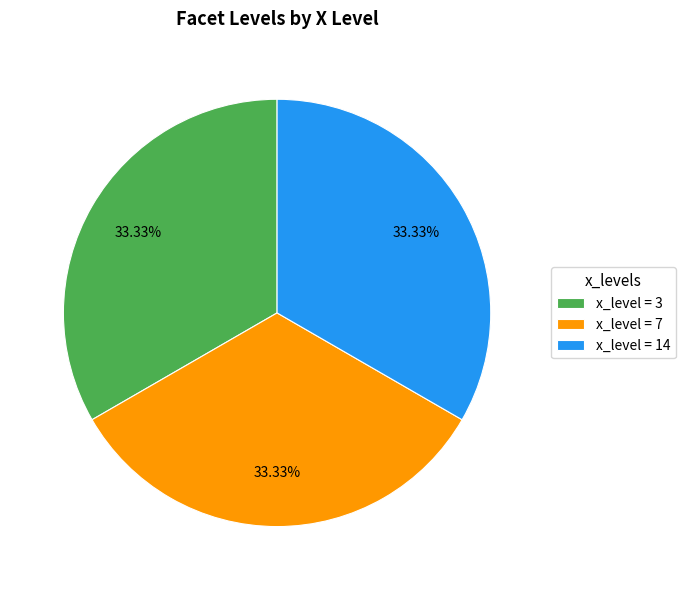

Is there a majority slice in this chart?

No